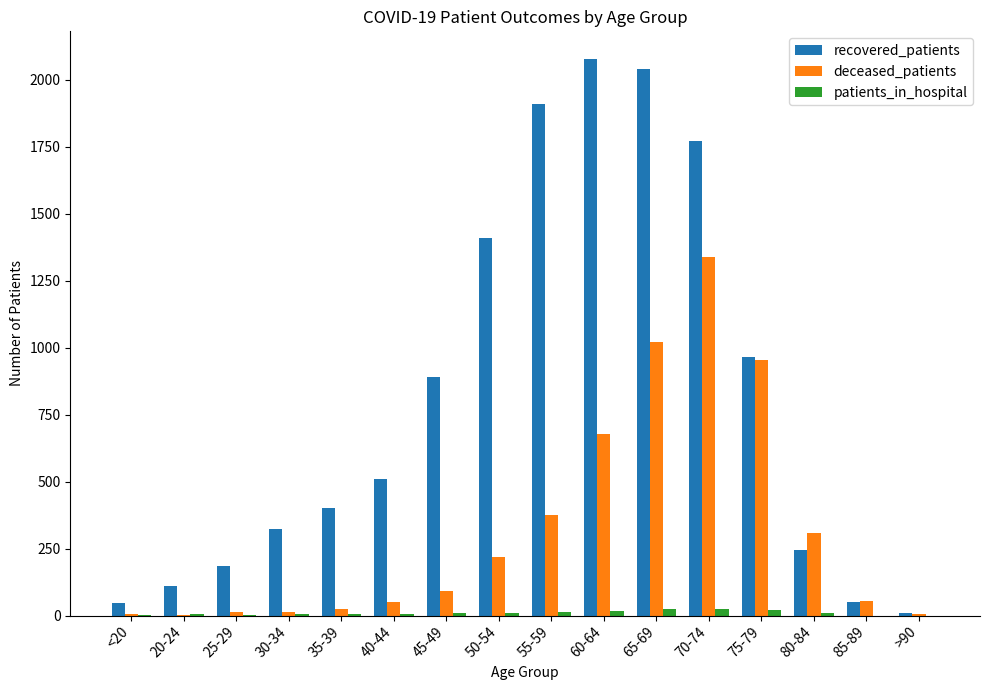

Is the value of deceased_patients at 35-39 greater than the value of recovered_patients at 70-74?

No